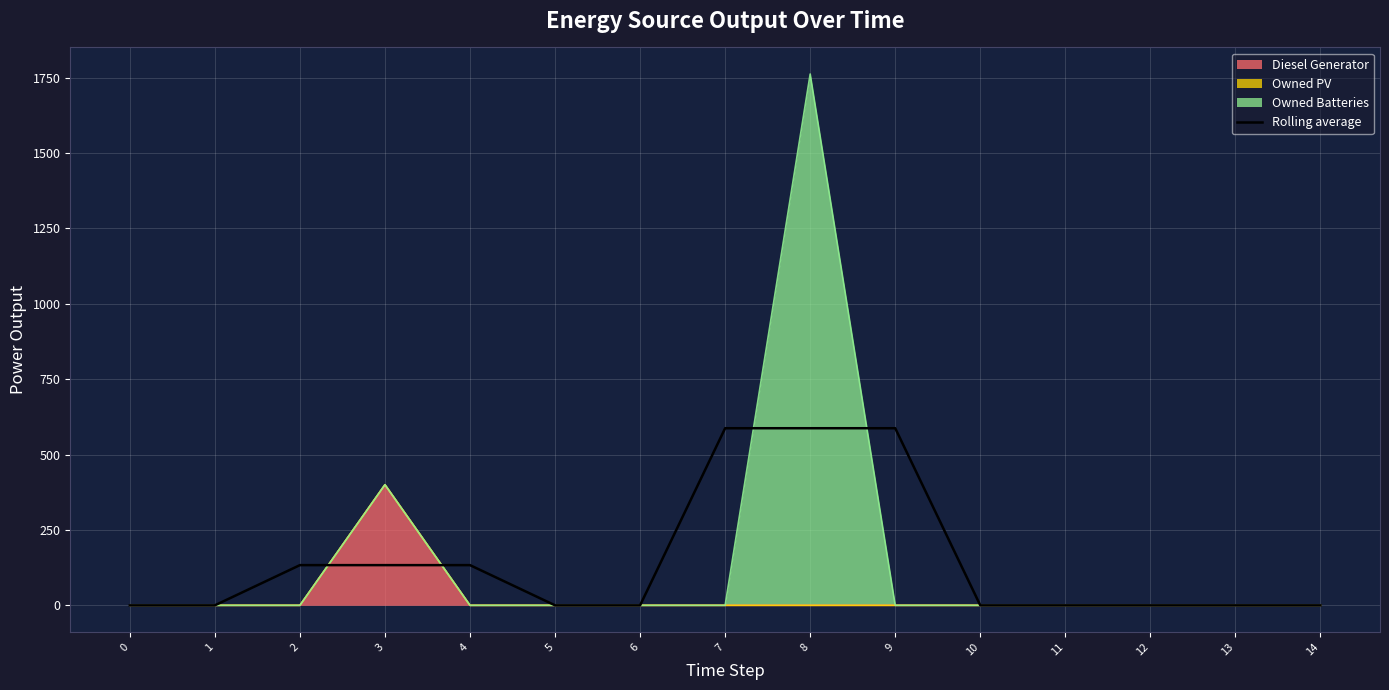

Reading left to right, what are all the values shown in this chart?

0=0.0	1=0.0	2=133.3	3=133.3	4=133.3	5=0.0	6=0.0	7=587.3	8=587.3	9=587.3	10=0.0	11=0.0	12=0.0	13=0.0	14=0.0